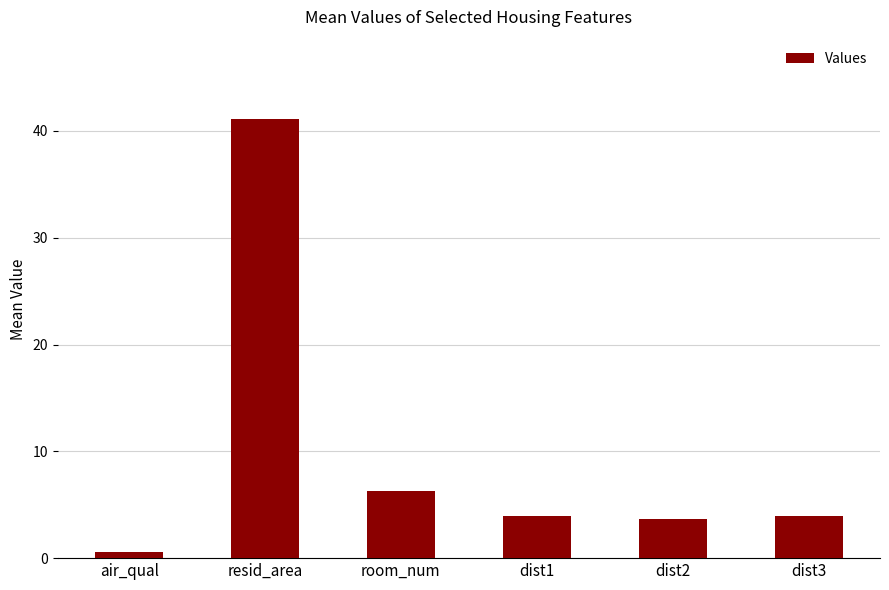

Reading right to left, extract all data points from this chart.

dist3=4.0	dist2=3.6	dist1=4.0	room_num=6.3	resid_area=41.1	air_qual=0.6